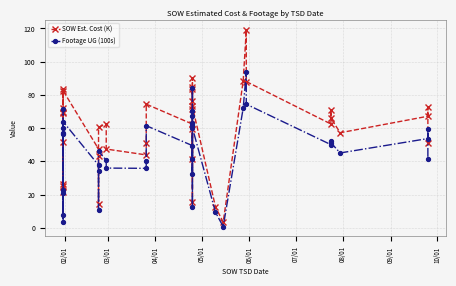

What are all the series names shown in the legend?

SOW Est. Cost (K), Footage UG (100s)